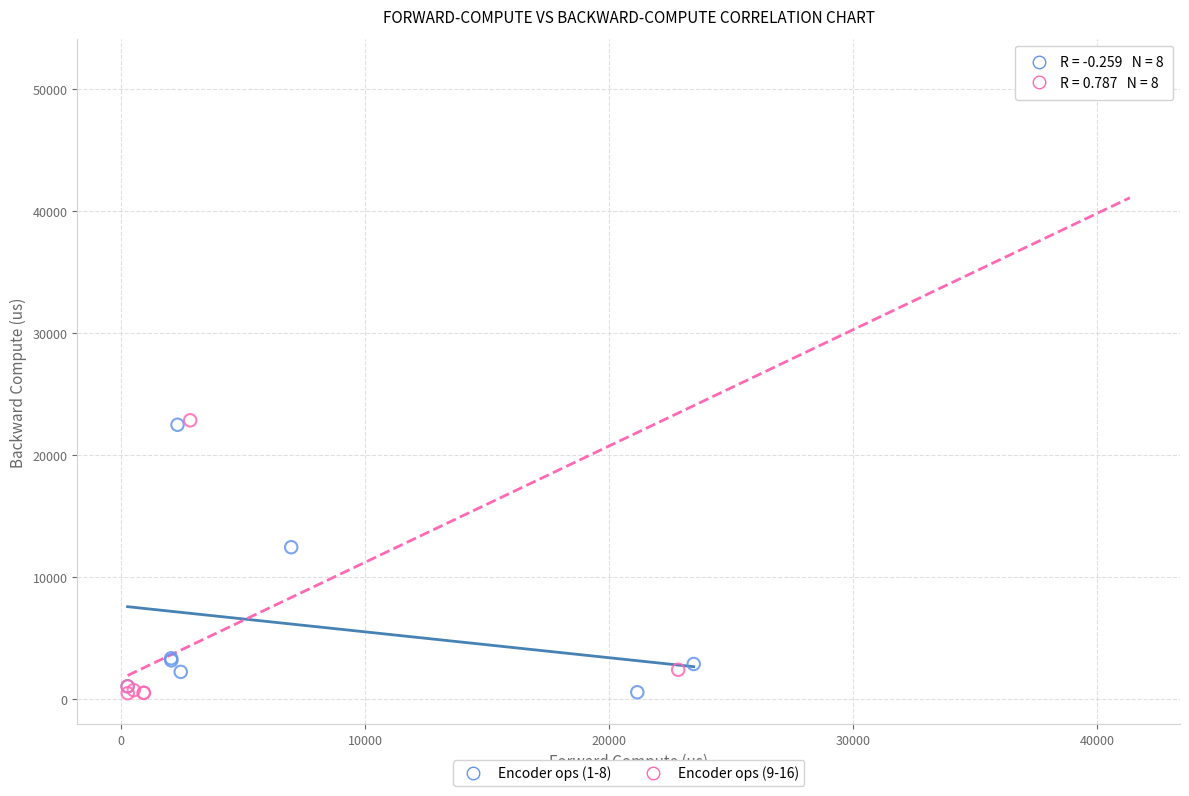

Which series contains the highest Y value?

Encoder ops (9-16)